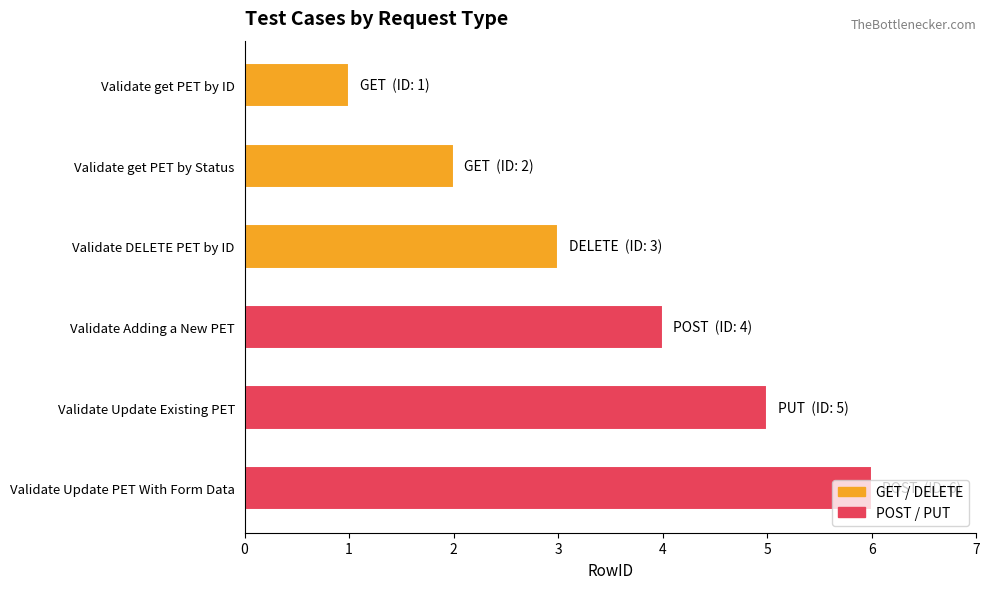

Does the chart contain stacked bars?

No